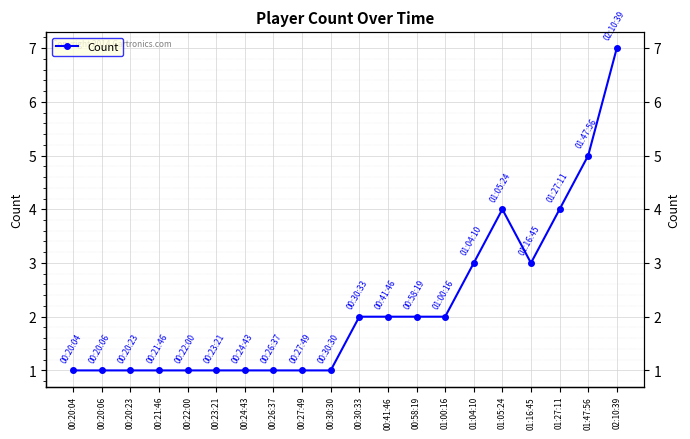

At which category does the chart reach its minimum across all series?

00:20:04